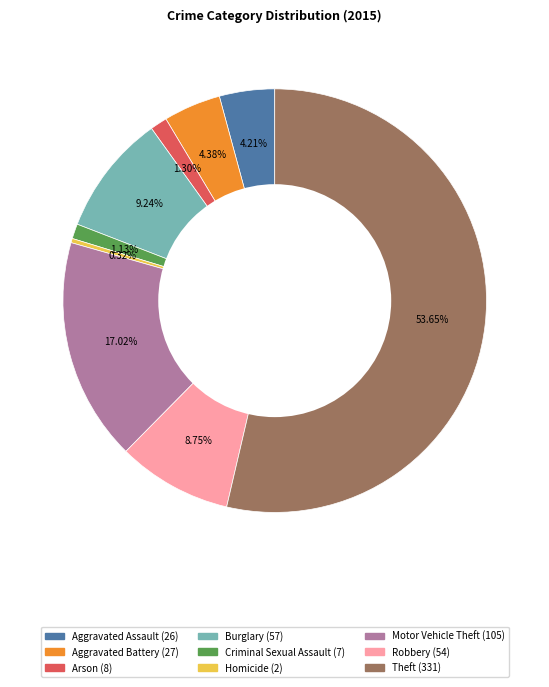

What percentage do Motor Vehicle Theft and Robbery together represent?

25.8%